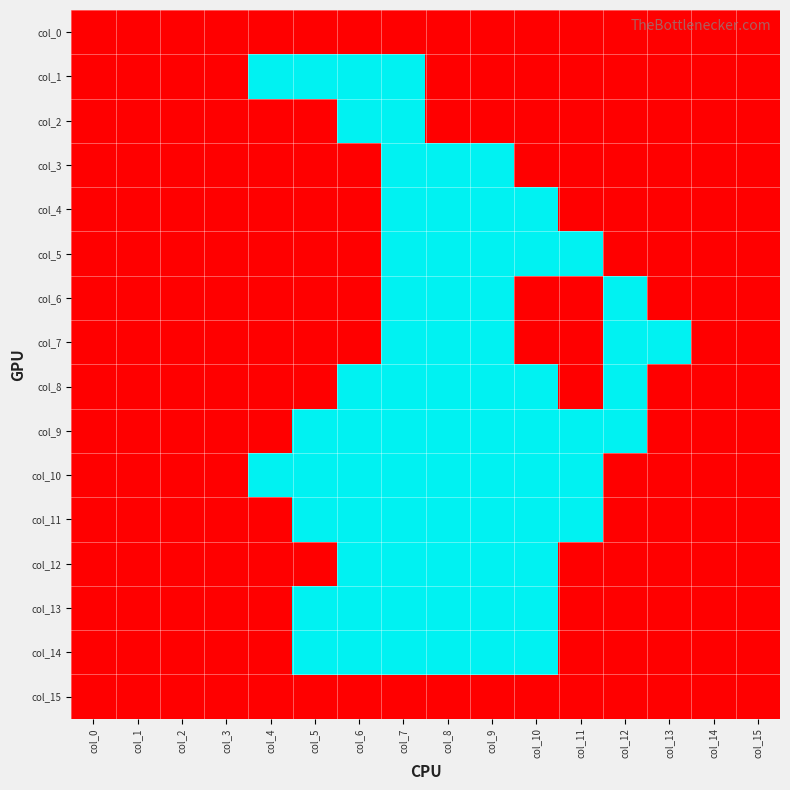

What is the total value across all series at col_5?

6